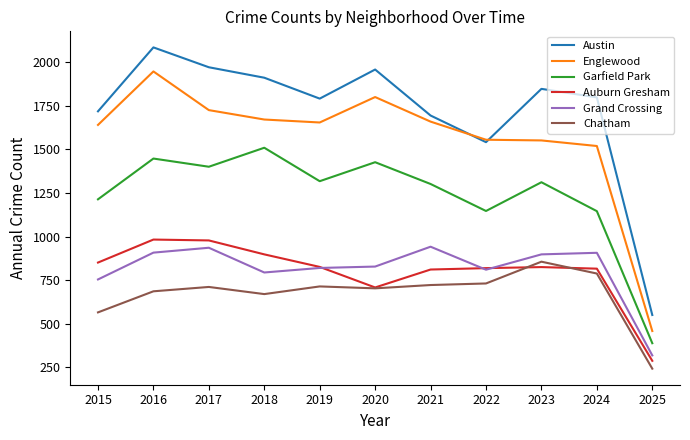

Count the number of categories in the chart.

11